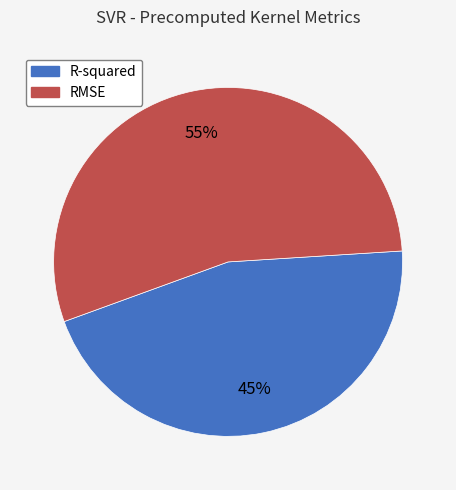

True or false: R-squared accounts for 32% of the total.

False